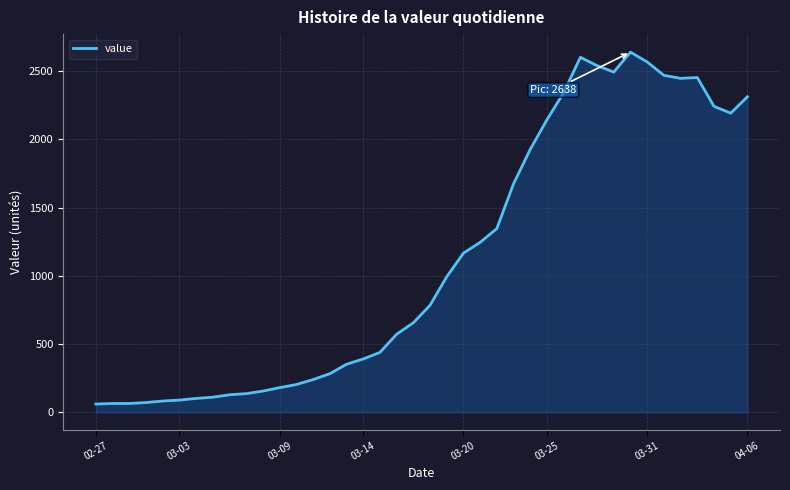

What is the difference between the maximum and minimum values?

2577